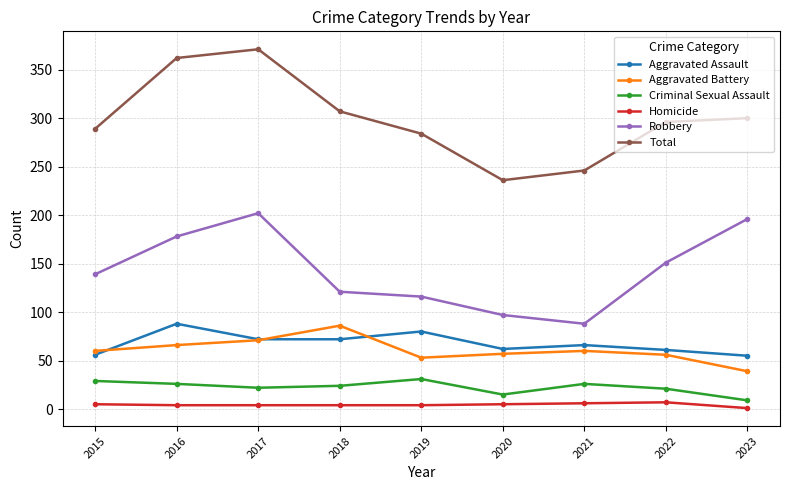

Which series has the largest range (max minus min)?

Total